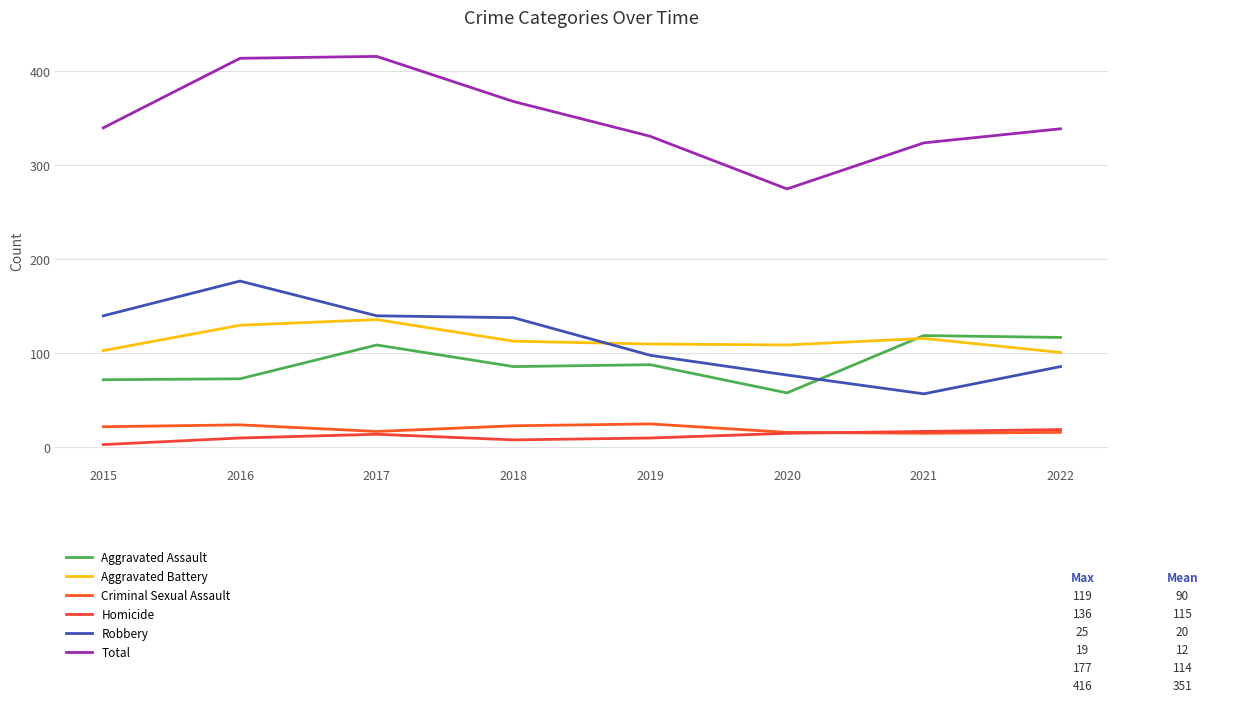

How many values in the Robbery series are below 138?

4